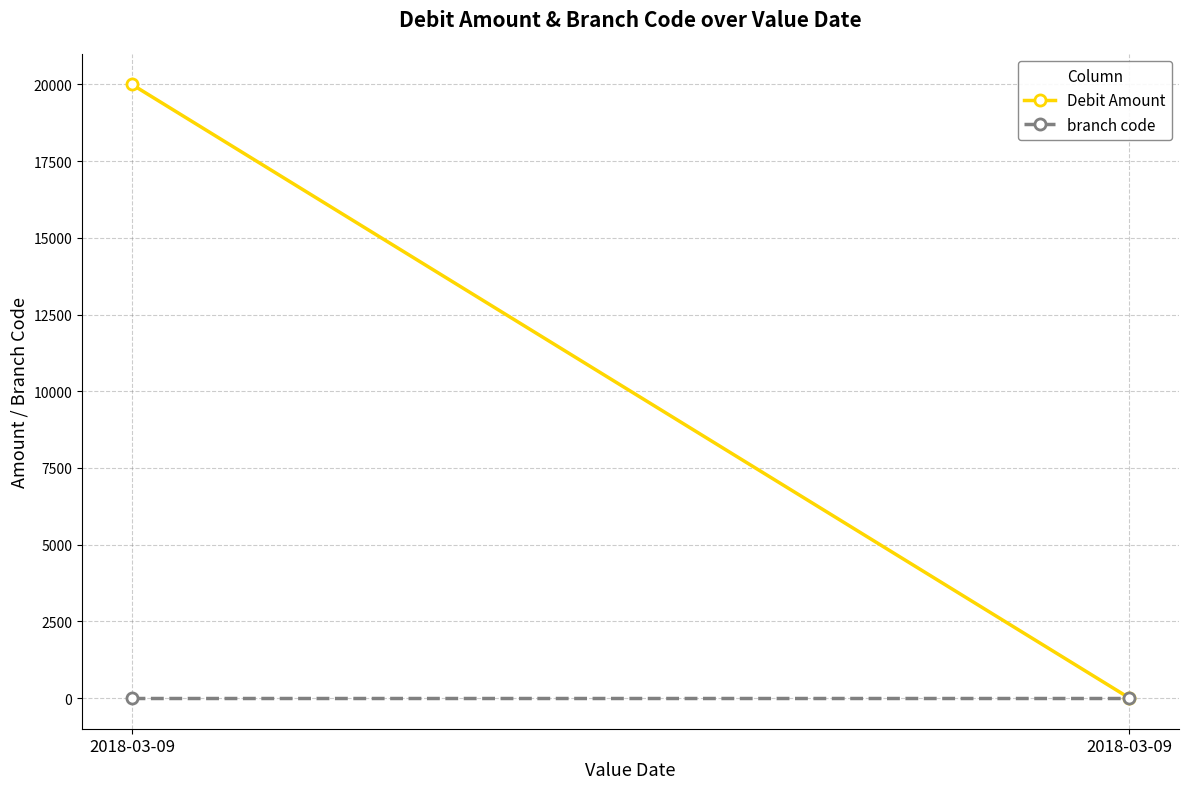

What are all the series names shown in the legend?

Debit Amount, branch code